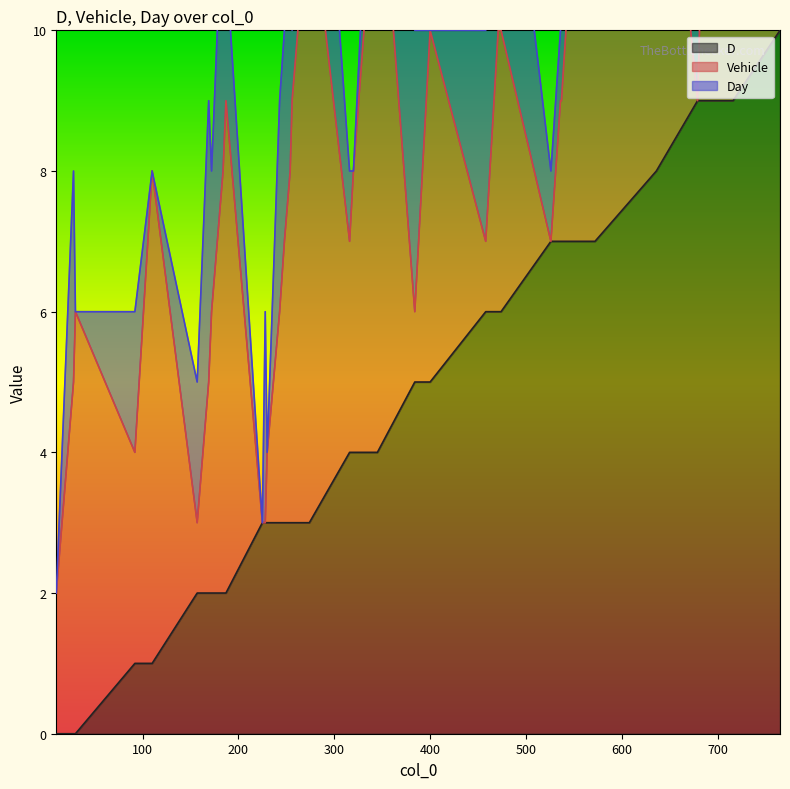

Reading left to right, extract all data points from this chart.

D: 10=0	28=0	30=0	92=1	110=1	157=2	169=2	172=2	184=2	187=2	225=3	227=3	228=3	230=3	243=3	248=3	254=3	256=3	274=3	316=4	320=4	342=4	345=4	384=5	400=5	458=6	471=6	474=6	526=7	536=7	537=7	551=7	563=7	572=7	636=8	679=9	681=9	707=9	716=9	765=10
Vehicle: 10=2	28=5	30=6	92=3	110=7	157=1	169=3	172=4	184=6	187=7	225=0	227=0	228=0	230=1	243=3	248=4	254=5	256=6	274=9	316=3	320=4	342=8	345=9	384=1	400=5	458=1	471=4	474=4	526=0	536=2	537=2	551=5	563=7	572=9	636=7	679=0	681=1	707=6	716=8	765=3
Day: 10=0	28=3	30=0	92=2	110=0	157=2	169=4	172=2	184=4	187=2	225=0	227=2	228=3	230=0	243=3	248=3	254=4	256=1	274=4	316=1	320=0	342=2	345=0	384=4	400=0	458=3	471=1	474=4	526=1	536=1	537=2	551=1	563=3	572=2	636=1	679=4	681=1	707=2	716=1	765=0